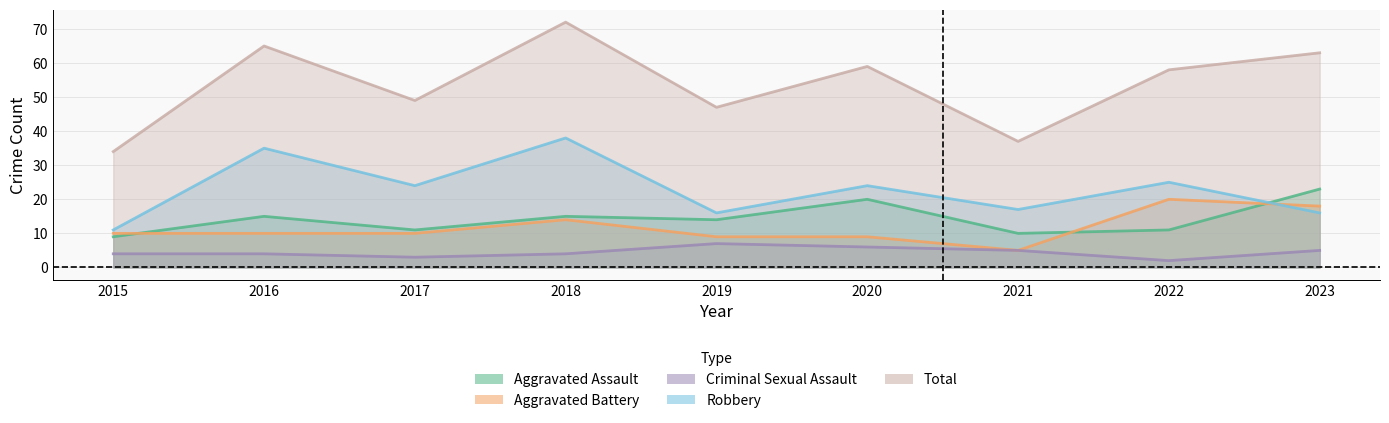

At how many categories does at least one series exceed 39?

7